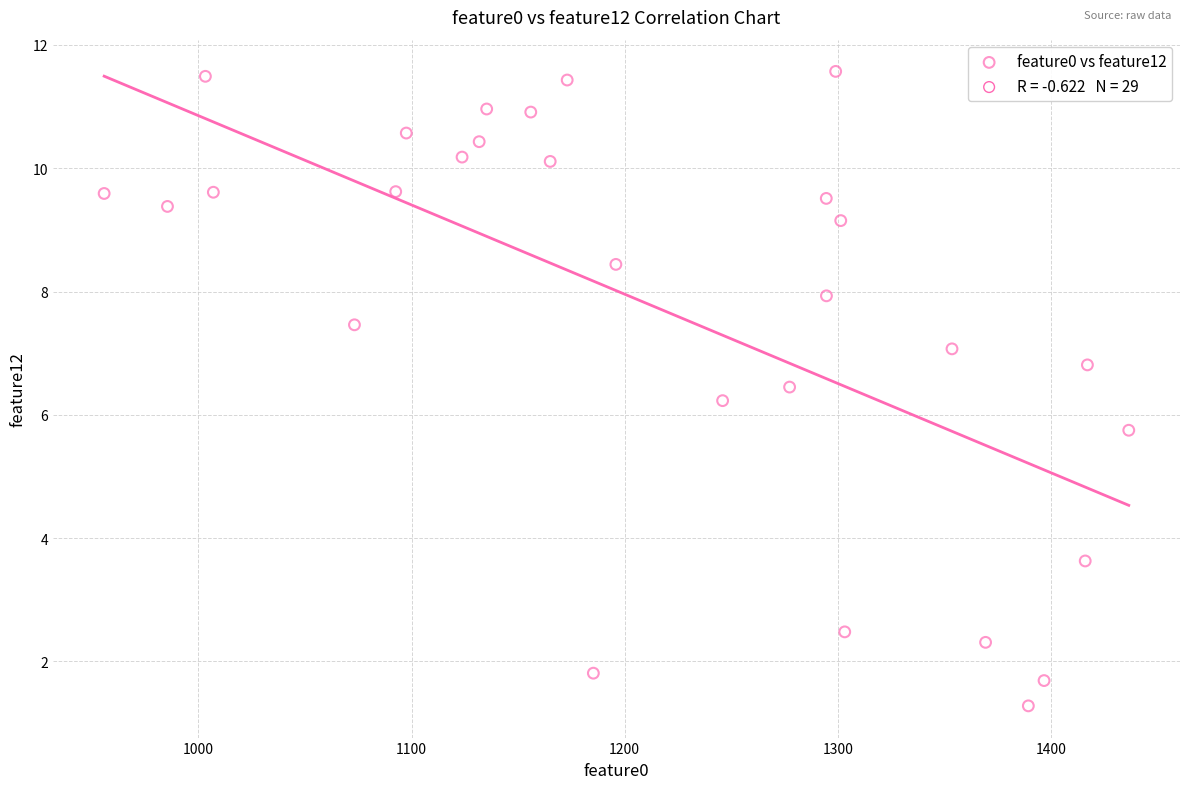

What is the range of X values (max minus min)?

480.6